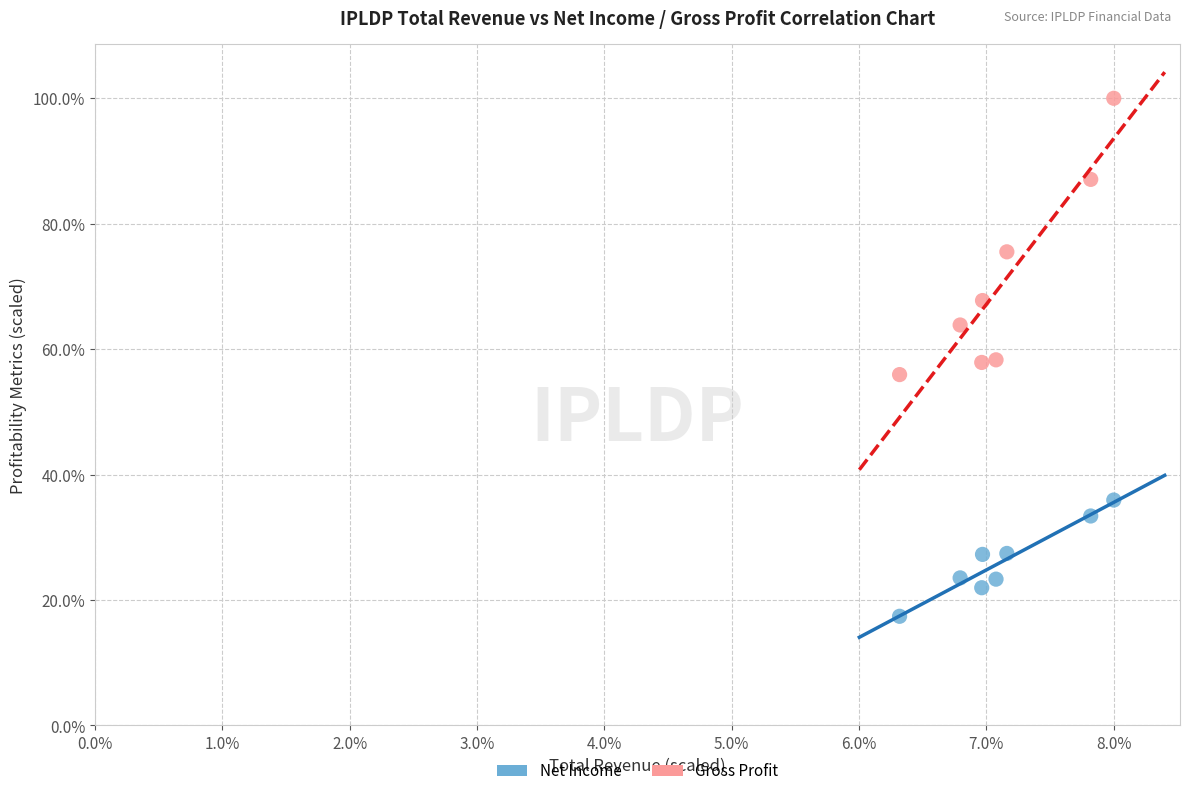

Across all data points, what is the range of X values (max minus min)?

1.7